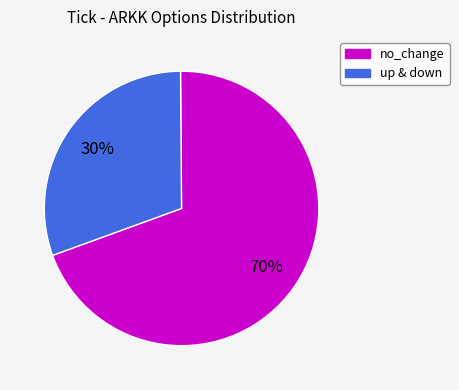

To the nearest percent, what is the average slice percentage?

50%